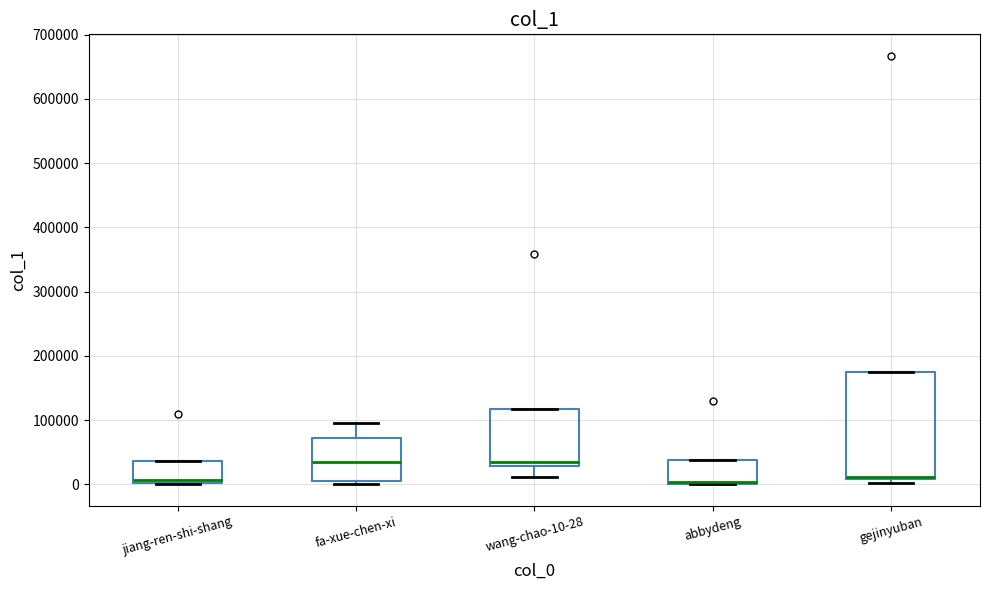

Which box is the tallest, from its lower edge to its upper edge?

gejinyuban